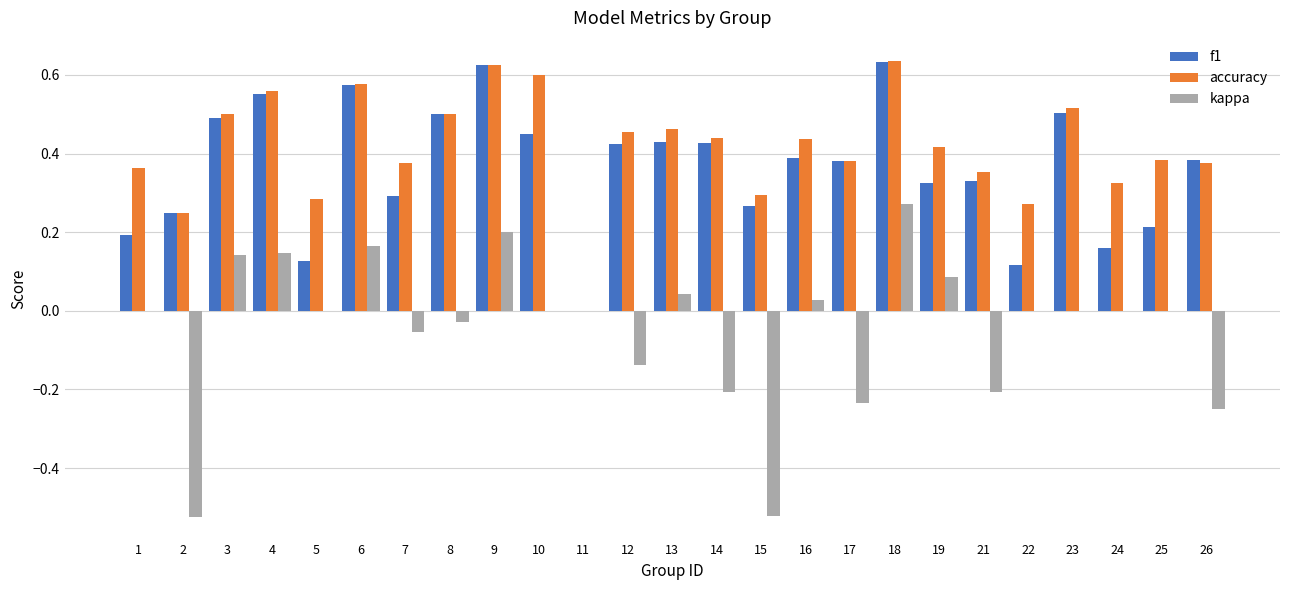

How many series are shown in this chart?

3